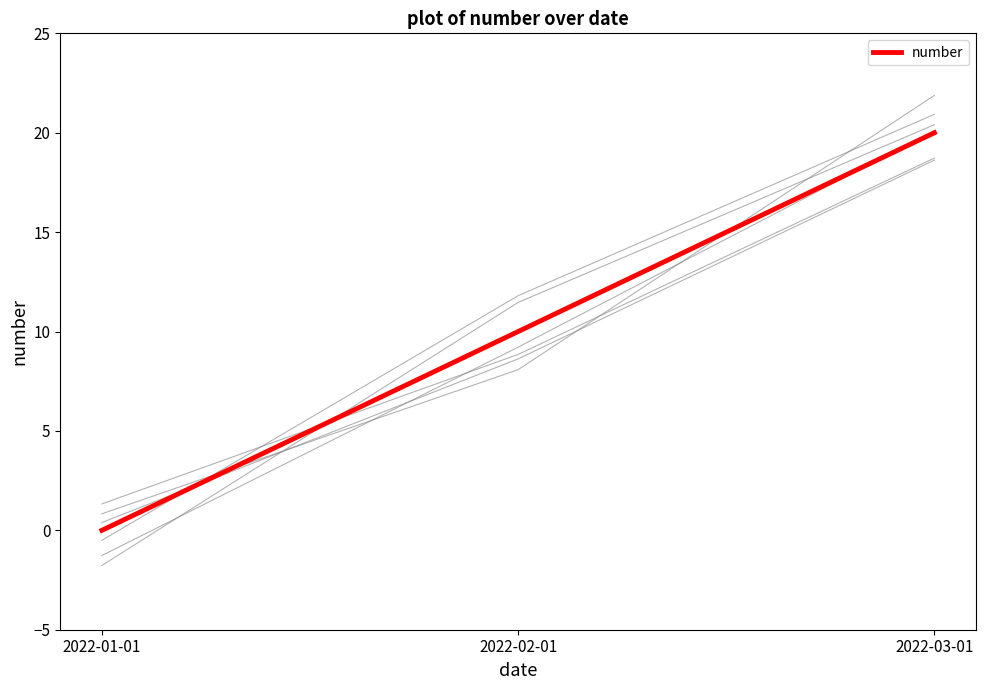

Count the values in the range 0 to 20.

3